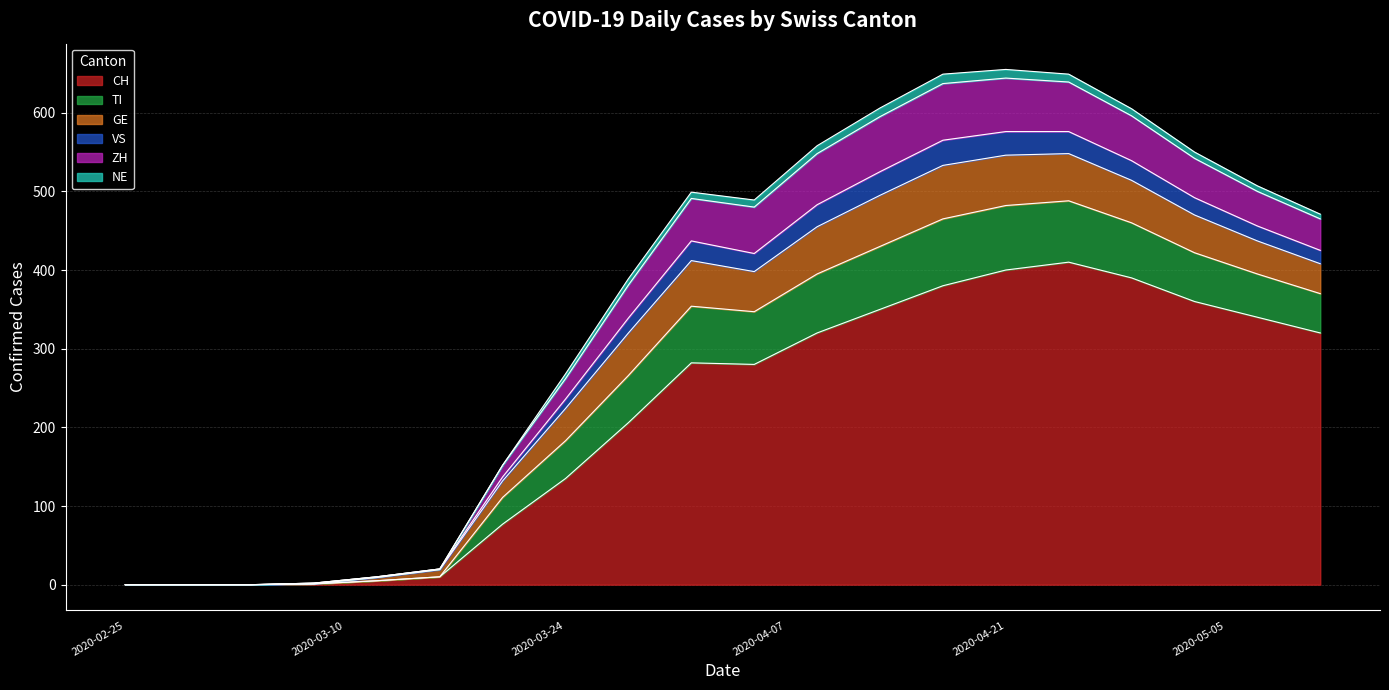

What are all the series names shown in the legend?

CH, TI, GE, VS, ZH, NE